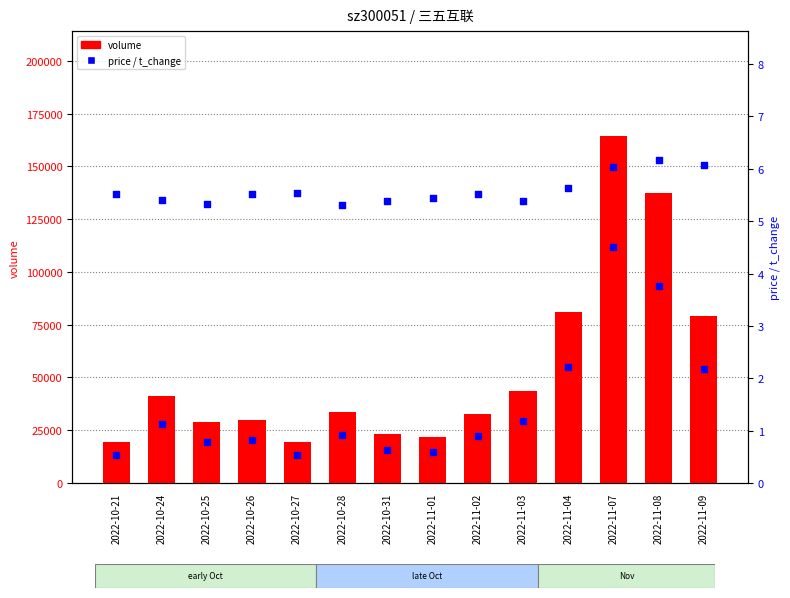

Is the value of t_change at 2022-11-04 greater than the value of volume at 2022-10-21?

No